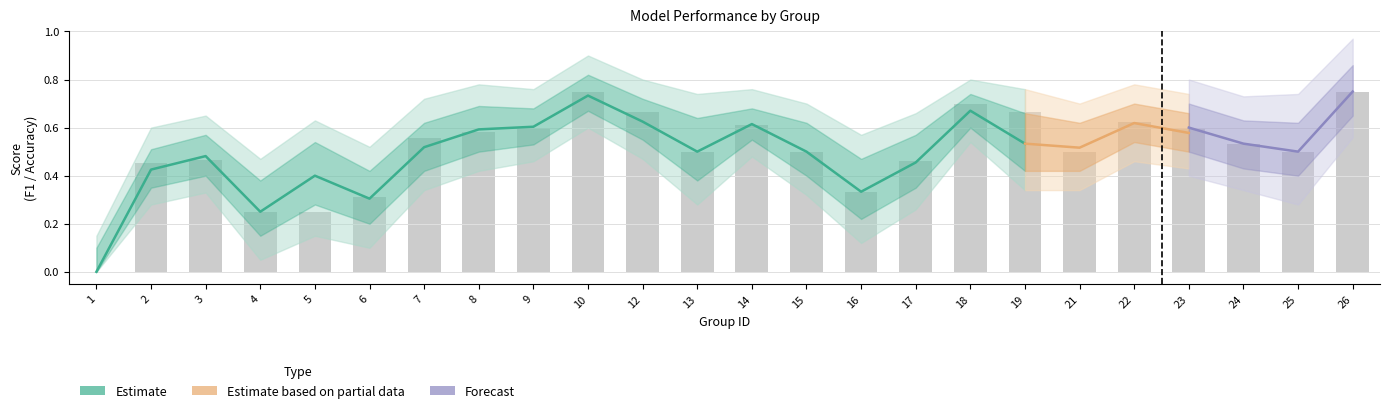

Rank the categories by value from highest to lowest.

10, 26, 18, 12, 19, 22, 14, 9, 23, 8, 7, 24, 13, 15, 21, 25, 3, 17, 2, 16, 6, 4, 5, 1